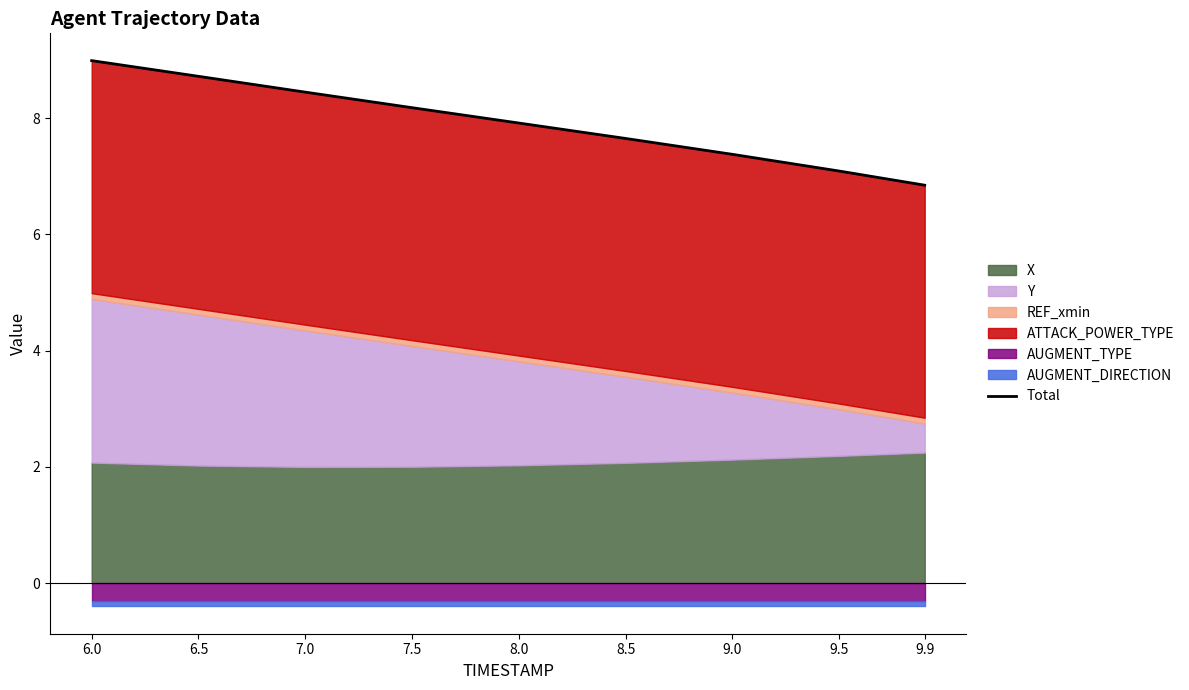

The value at 7.5 is 11.7. True or false?

False